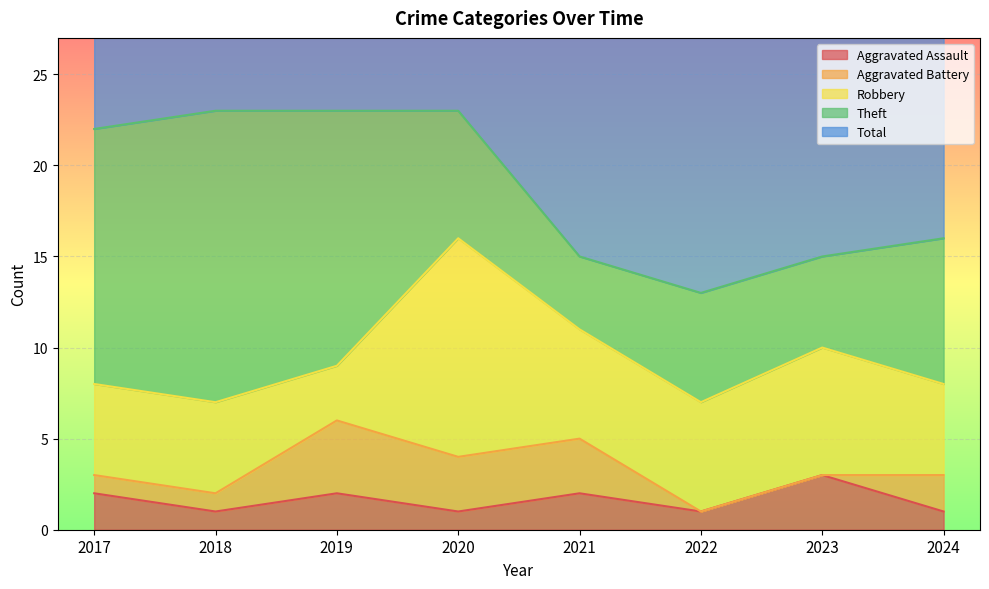

True or false: Aggravated Assault has more than 2 interior local peaks.

True